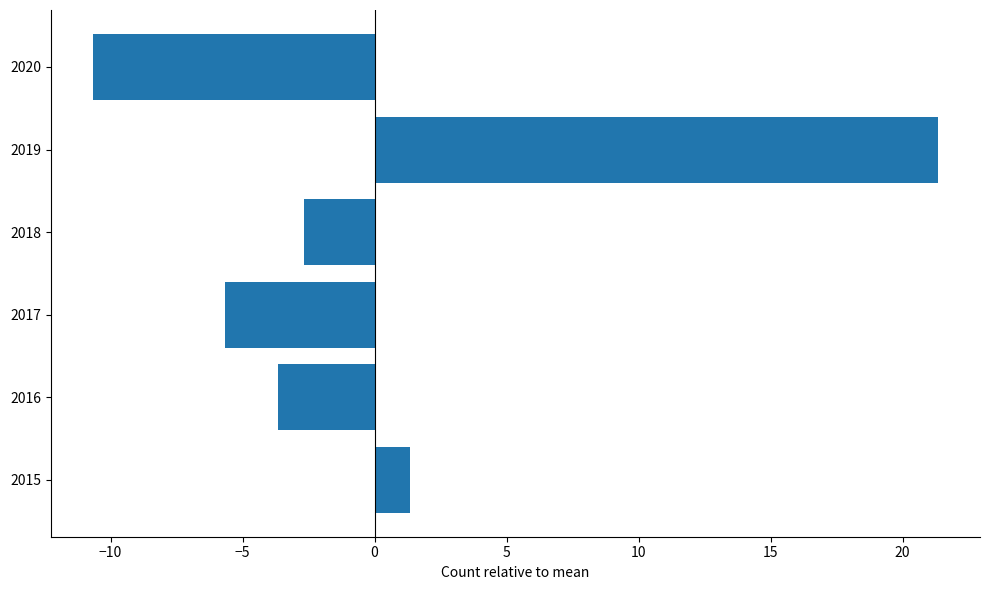

How many bars are there in total?

6